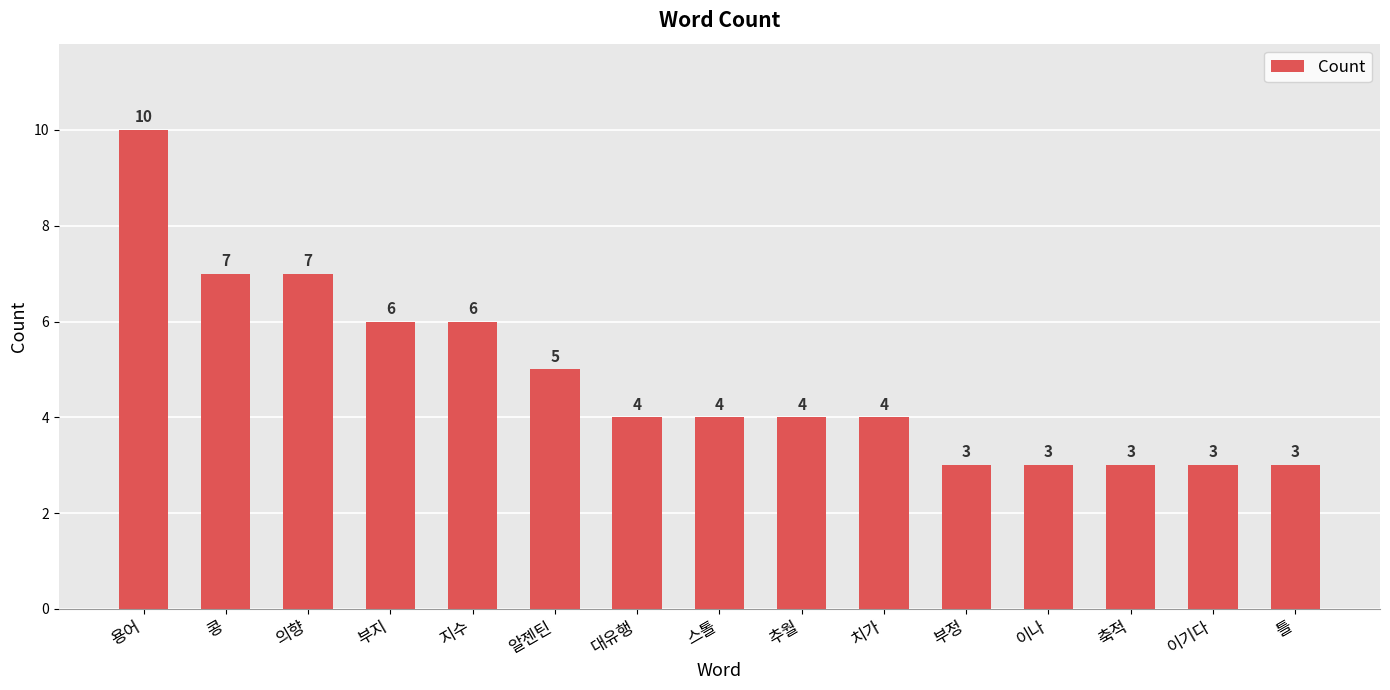

Count the number of categories in the chart.

15